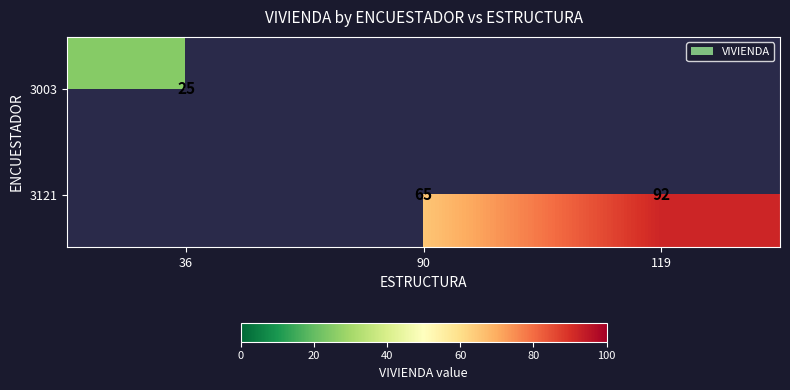

At how many categories does at least one series exceed 54?

2